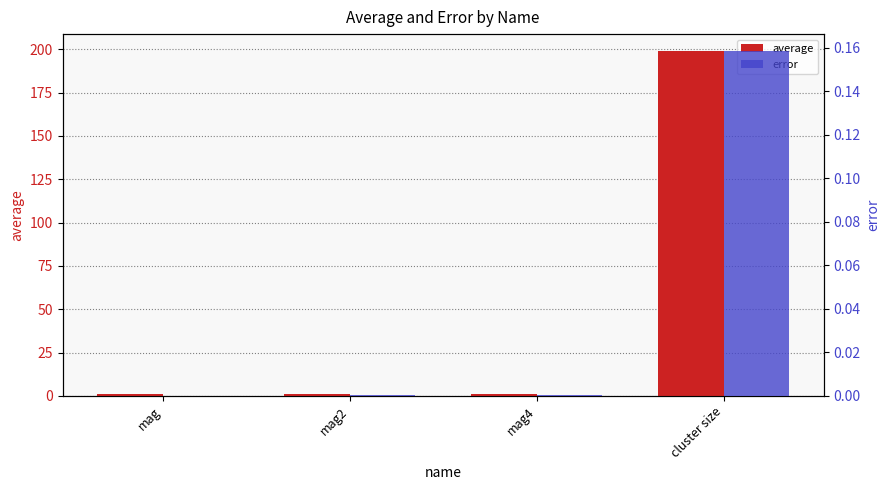

What is the sum of the average values at cluster size and mag4?

199.8